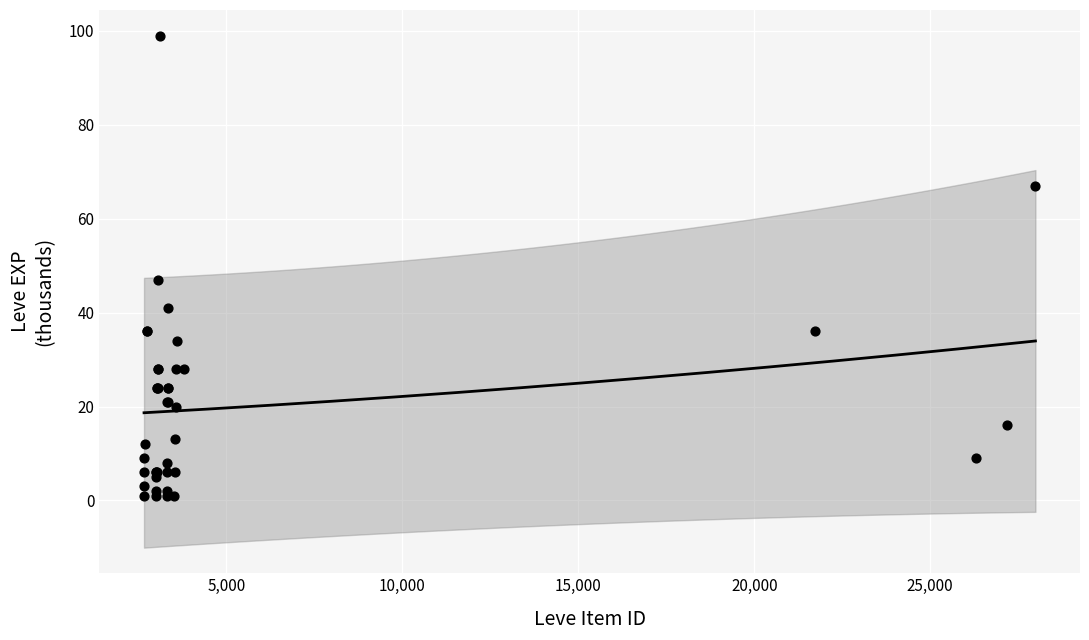

What Y value in the scatter plot is closest to 50?

47